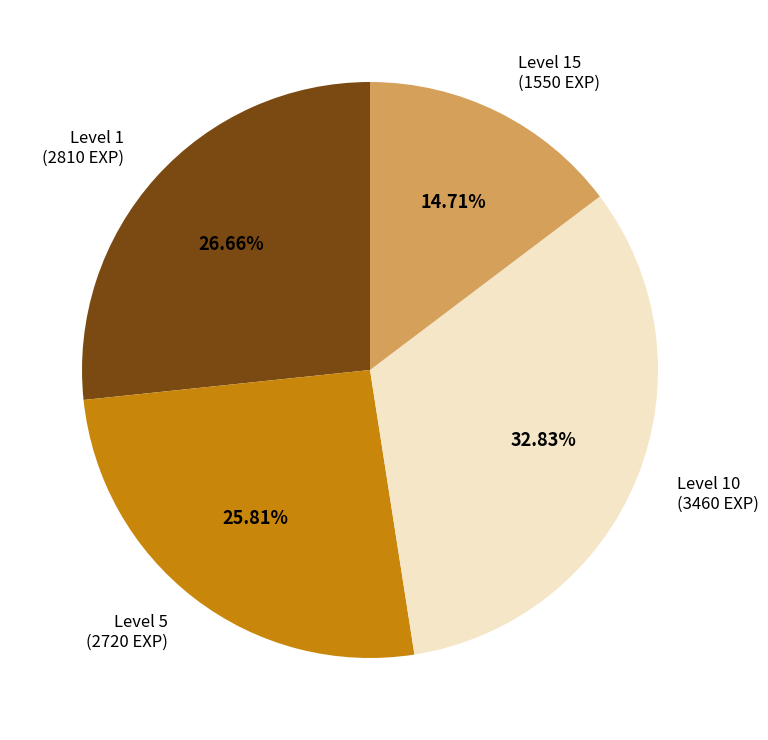

Is there any slice that represents more than half of the pie?

No